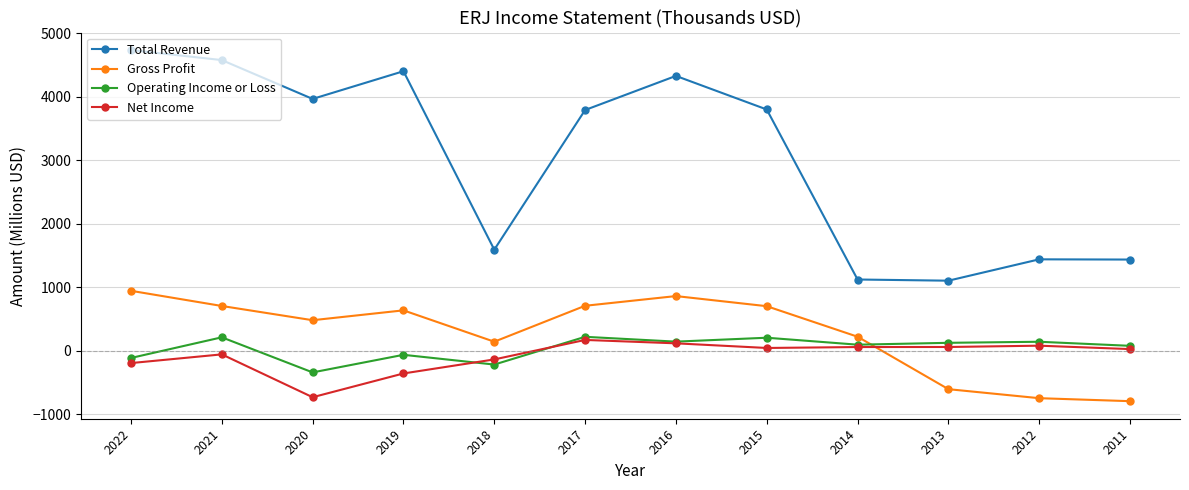

What is the sum of the Total Revenue values at 2016 and 2014?

5449.3